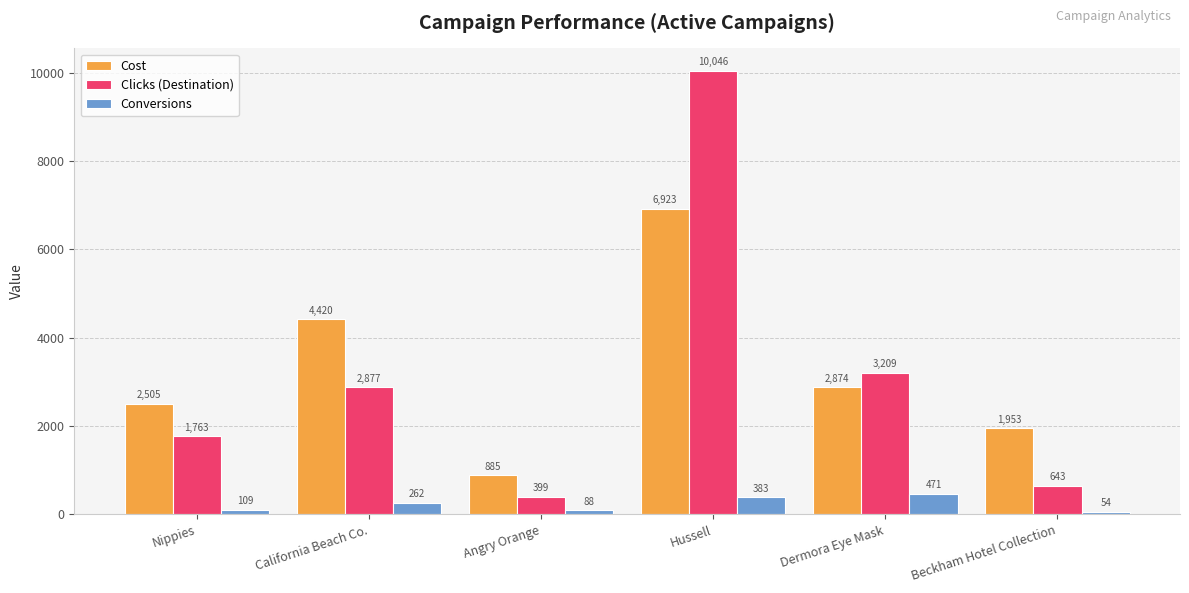

Rank the series by their maximum value, from lowest to highest.

Conversions, Cost, Clicks (Destination)